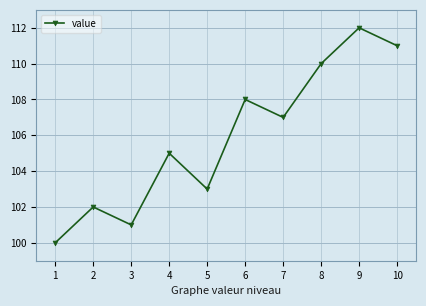

What is the change in value from 1 to 8?

+10